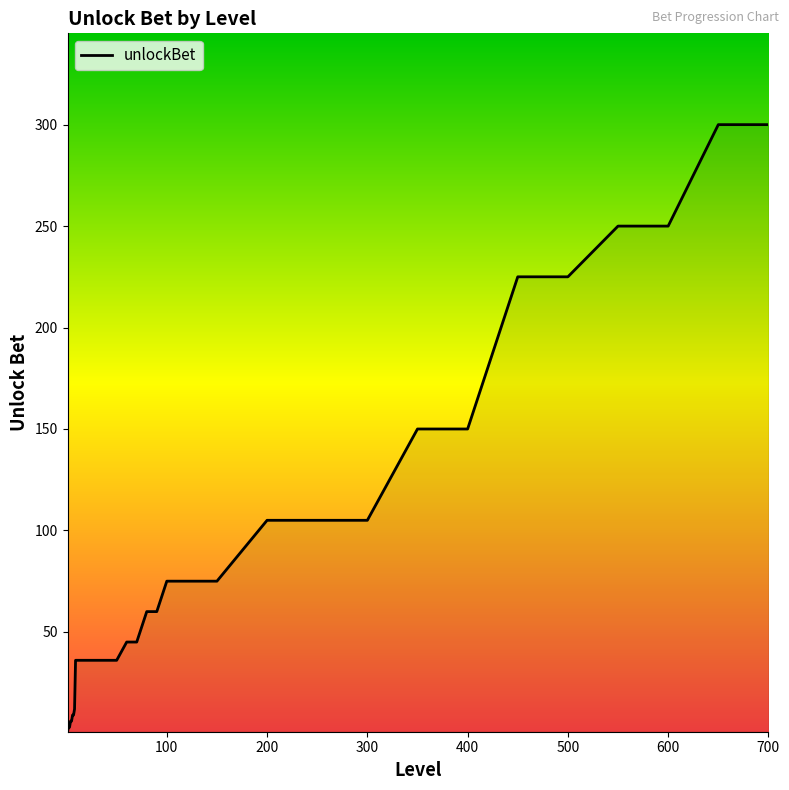

What is the maximum value shown in the chart?

300